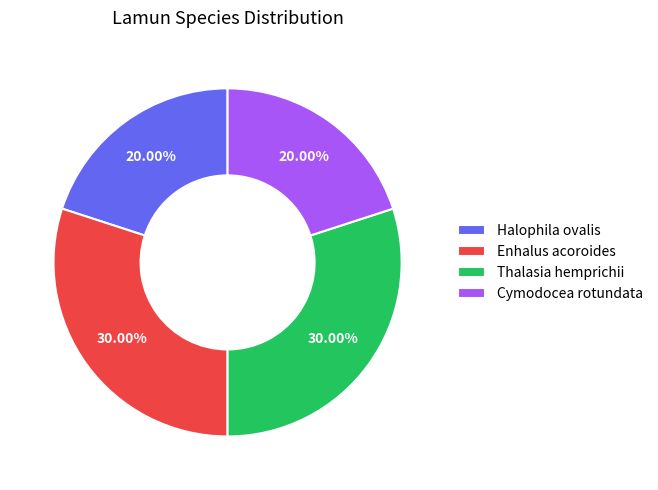

True or false: Enhalus acoroides accounts for 30% of the total.

True